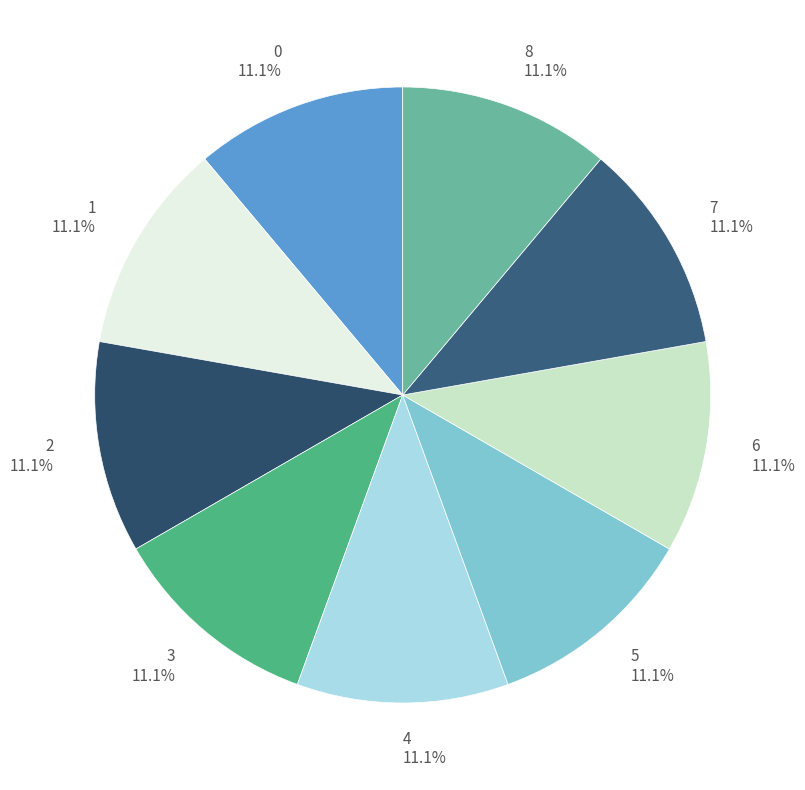

What is the ratio of the value at 8 to the value at 6?

1.0